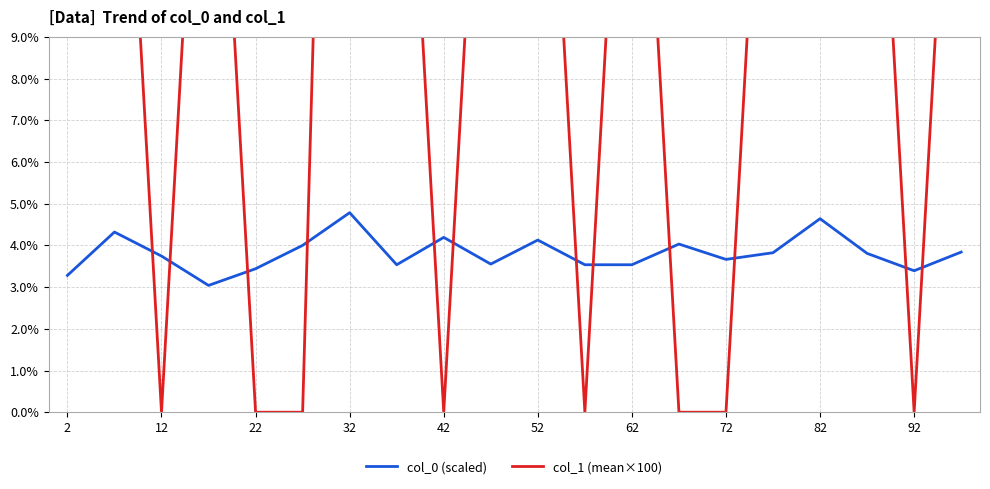

Is it true that col_0 (scaled) equals 1.8 at 92?

False